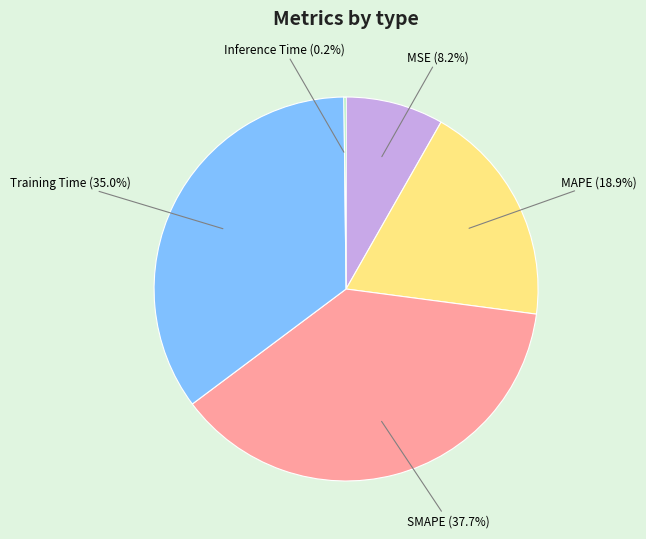

Does any single category account for the majority?

No